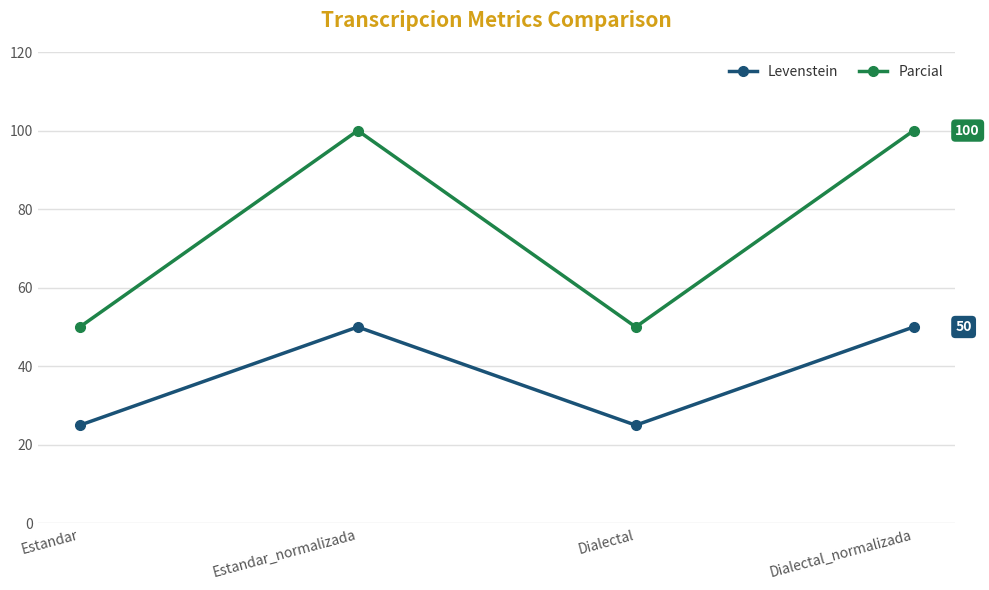

How many lines are shown in the chart?

2